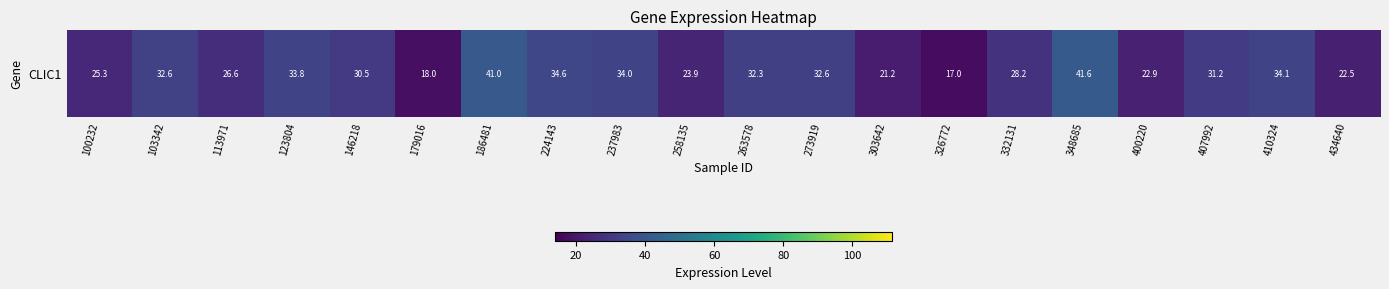

True or false: the data shows 41.0 at 186481.

True